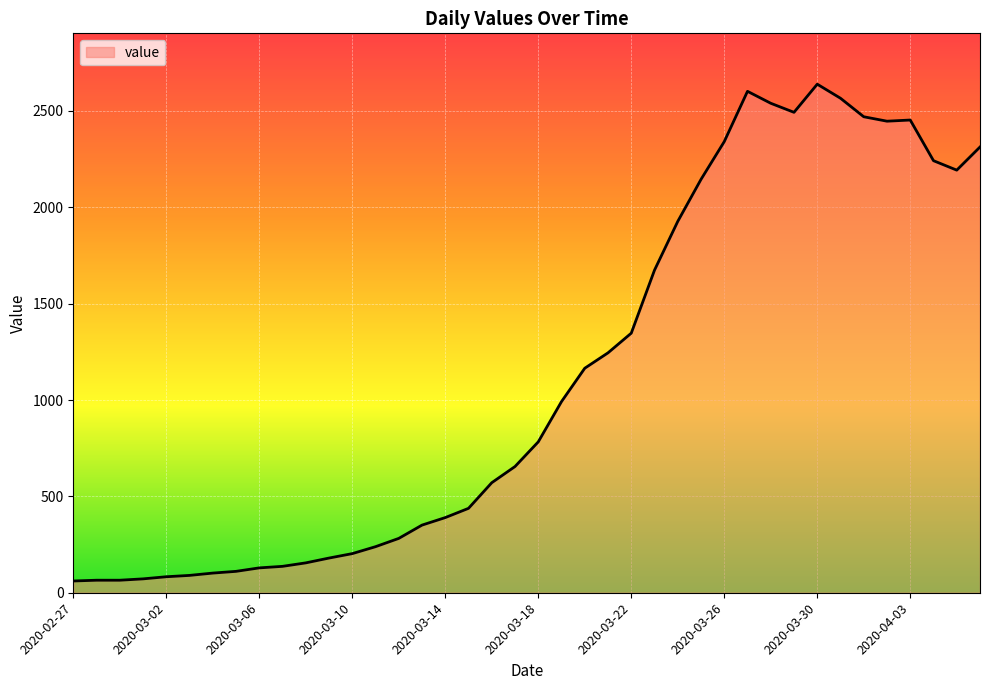

What is the difference between the maximum and minimum values?

2578